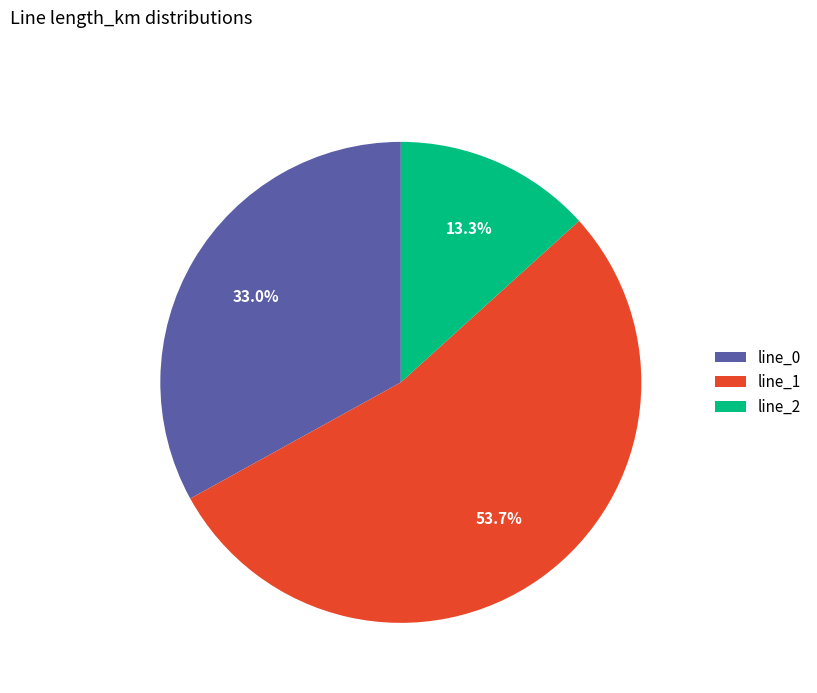

What portion of the pie excludes line_0?

67.0%